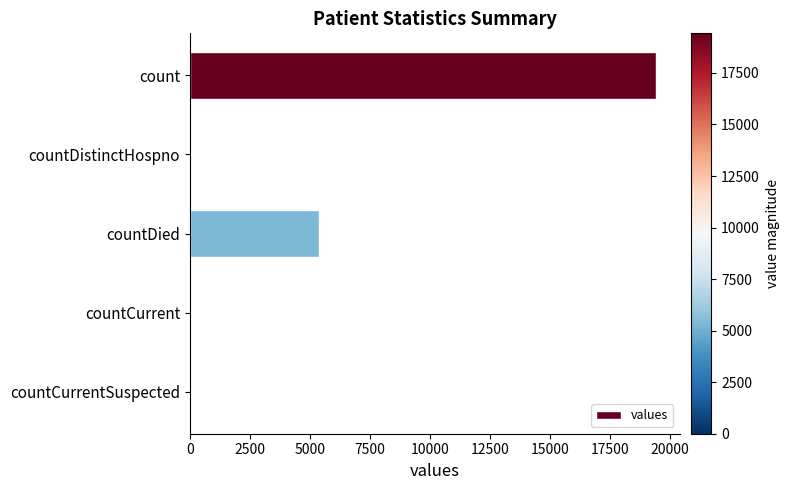

Where is the data nearest to the value 9710?

countDied